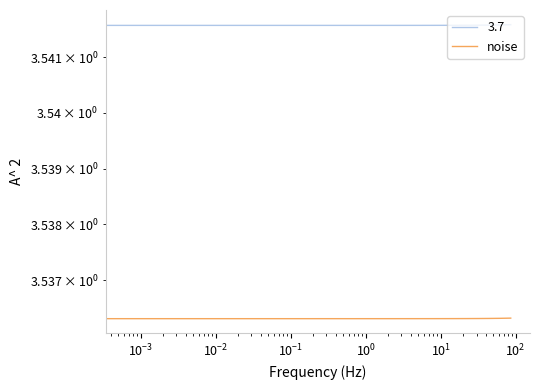

True or false: there are more than 1 points higher than both neighbors.

False